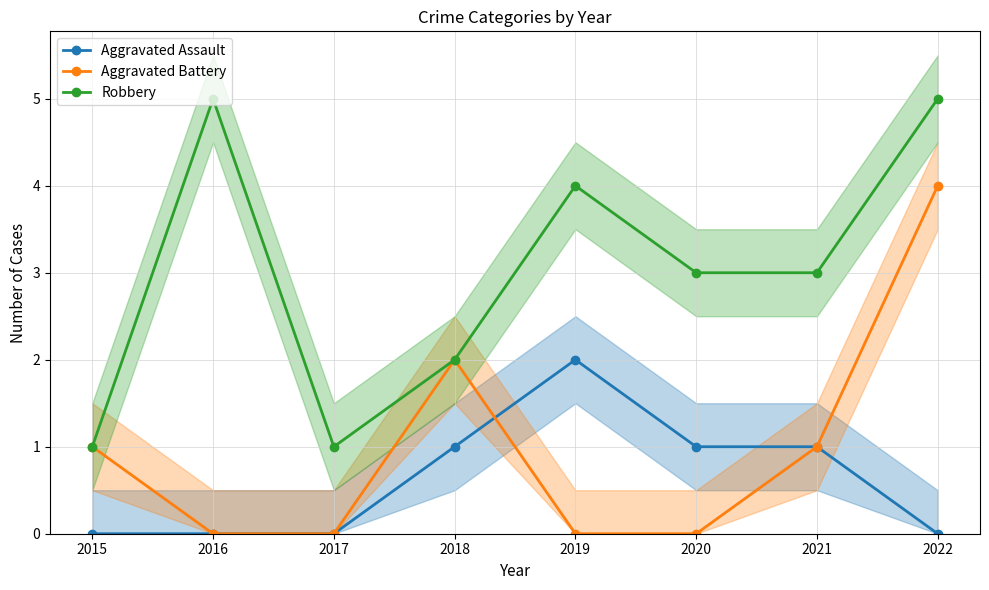

Which series ends up on top after the final intersection of Aggravated Battery and Aggravated Assault?

Aggravated Assault